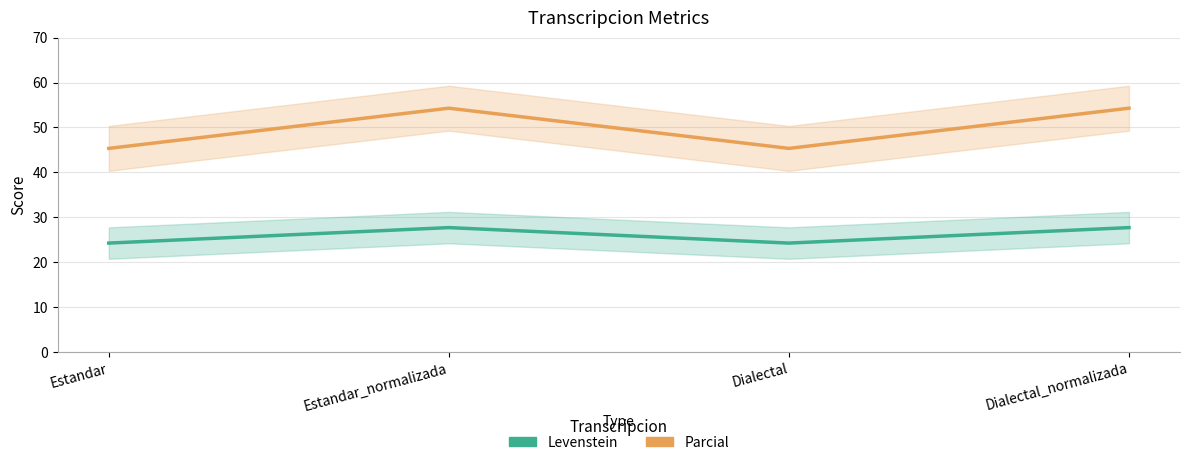

At which category does Parcial reach its first local valley?

Dialectal